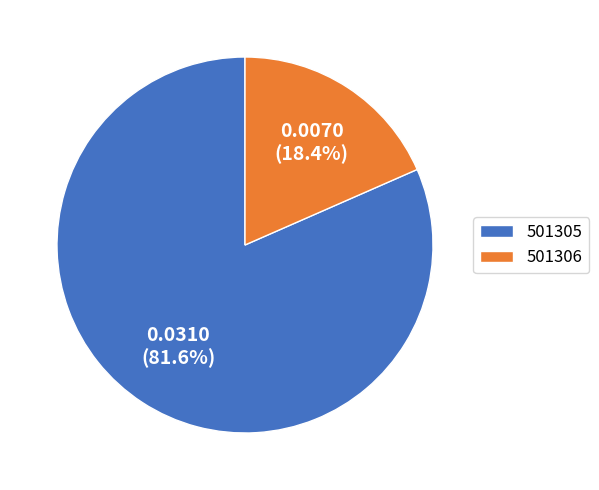

The 501306 slice represents 18% of the pie. True or false?

True